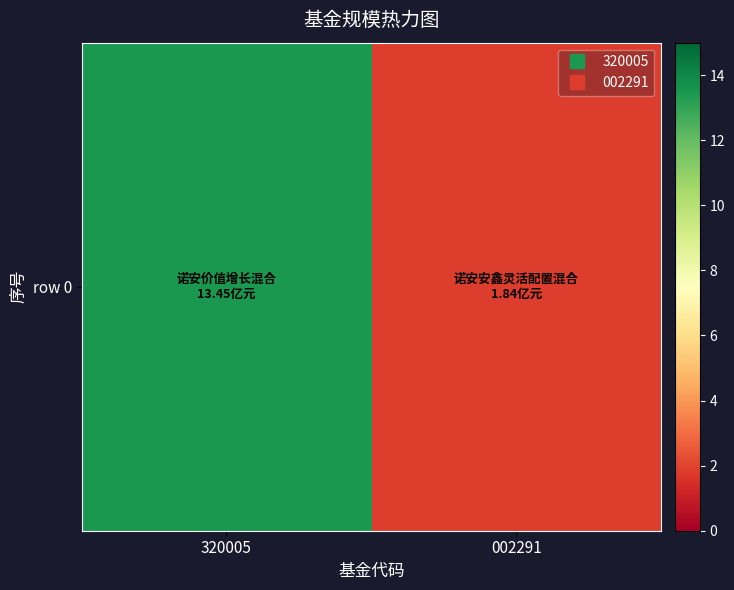

Where is the data nearest to the value 7?

002291